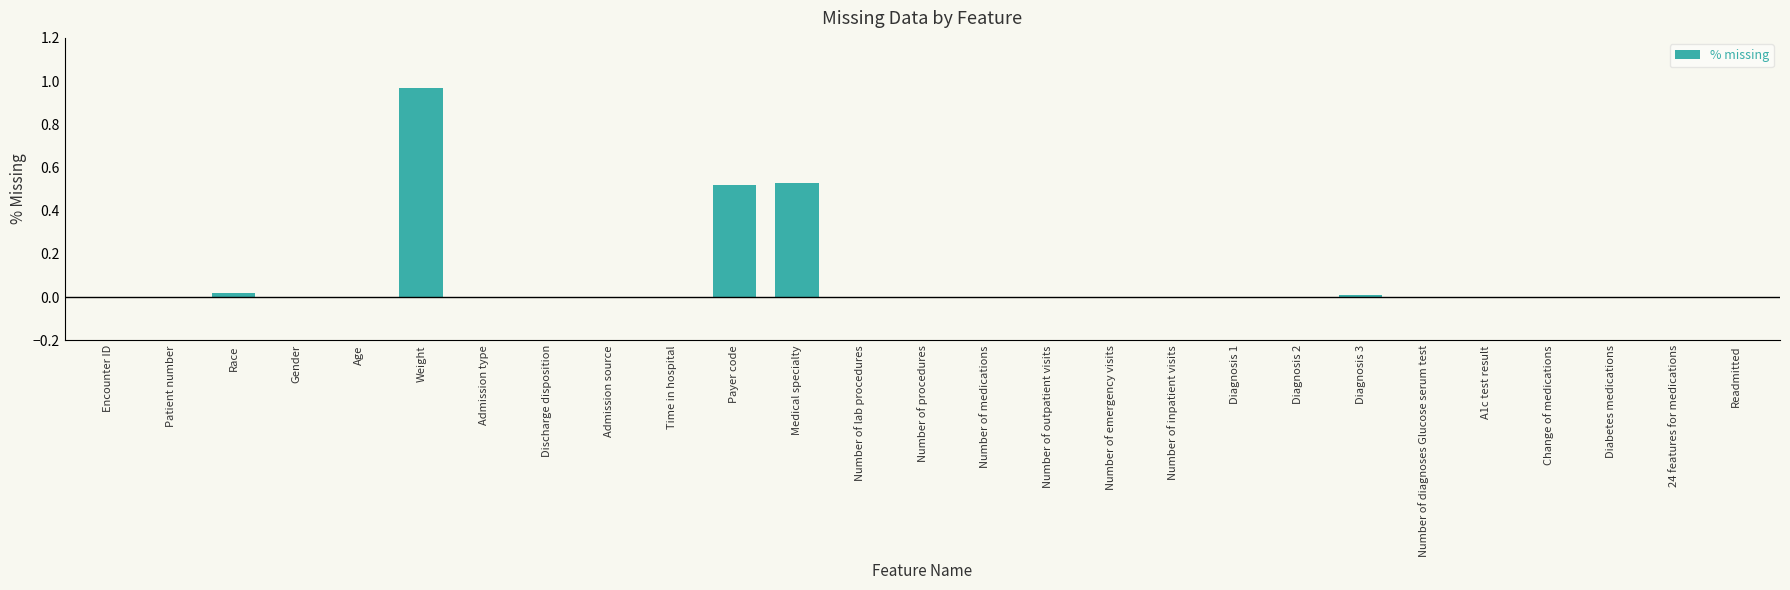

Count the number of data series in this chart.

1